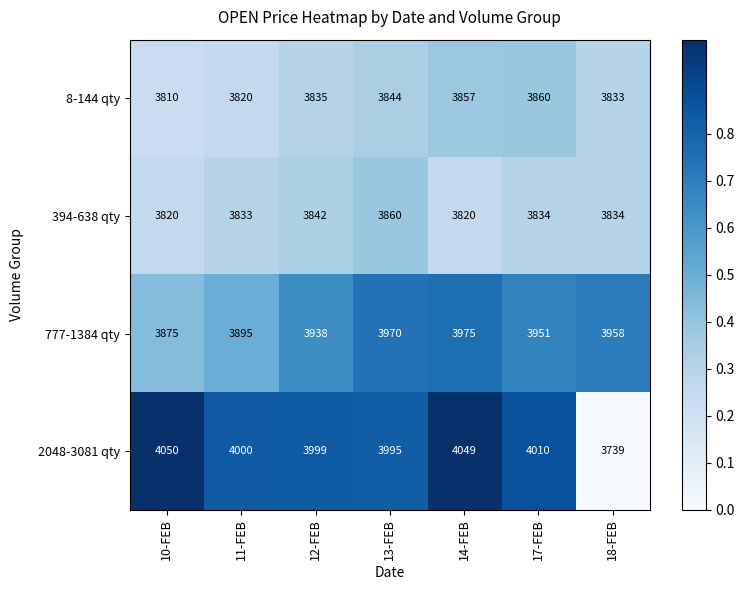

At which label does 2048-3081 qty reach its peak?

10-FEB